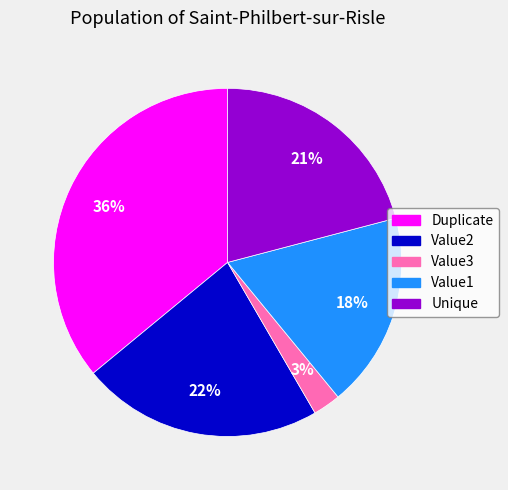

Is it true that Value3 is 15% of the pie?

False